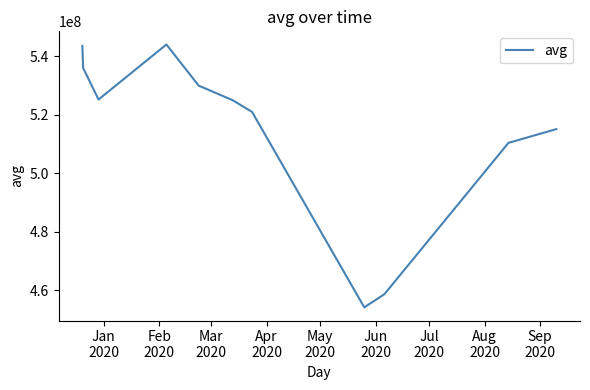

What is the difference between the maximum and minimum values?

89822440